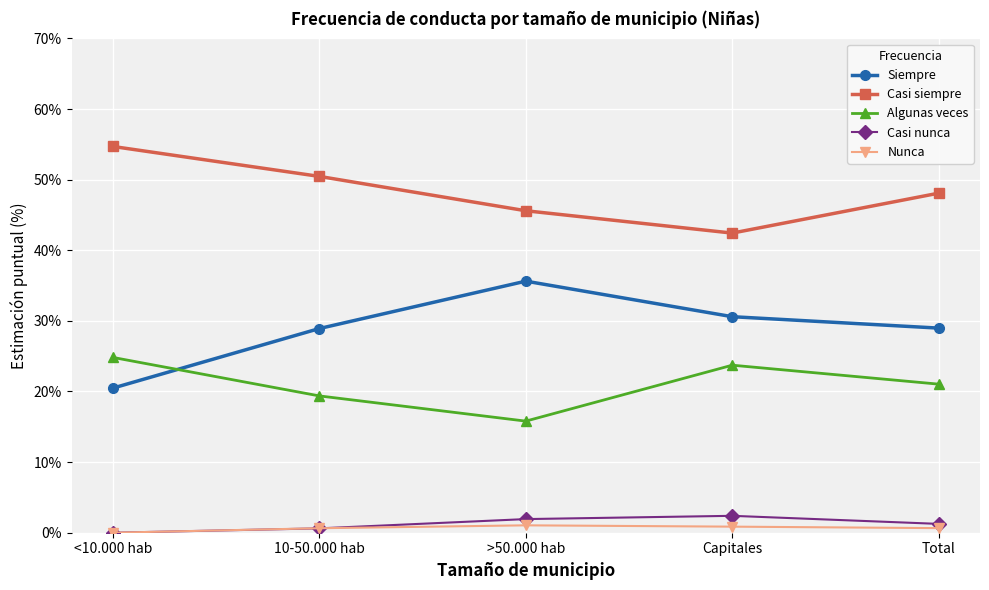

True or false: Casi siempre and Algunas veces cross at least once.

False